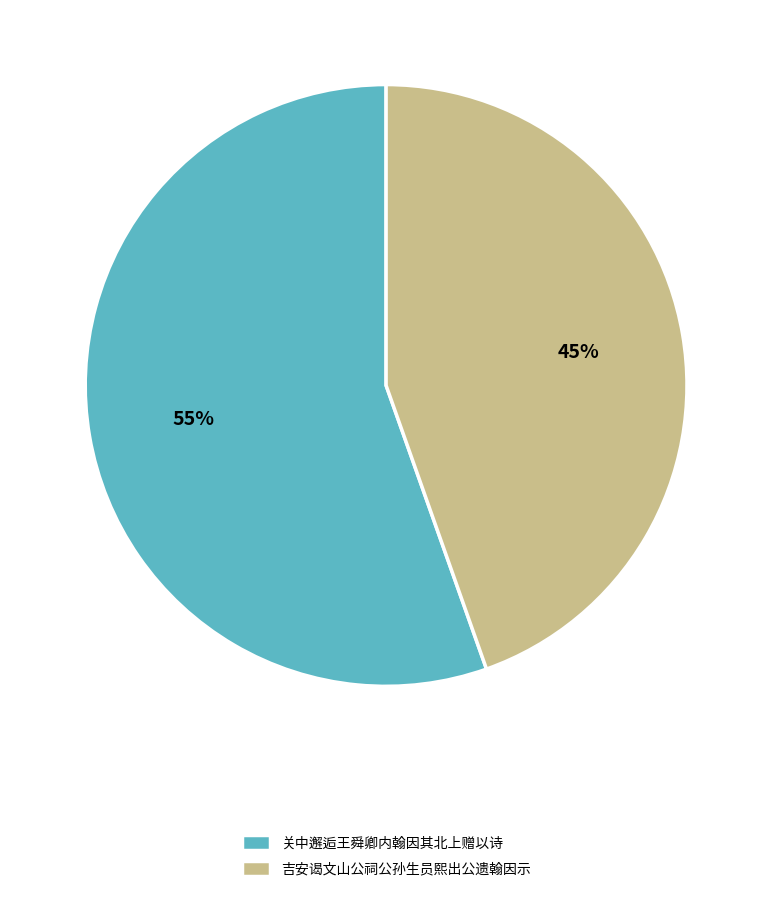

True or false: 关中邂逅王舜卿内翰因其北上赠以诗 accounts for 55% of the total.

True